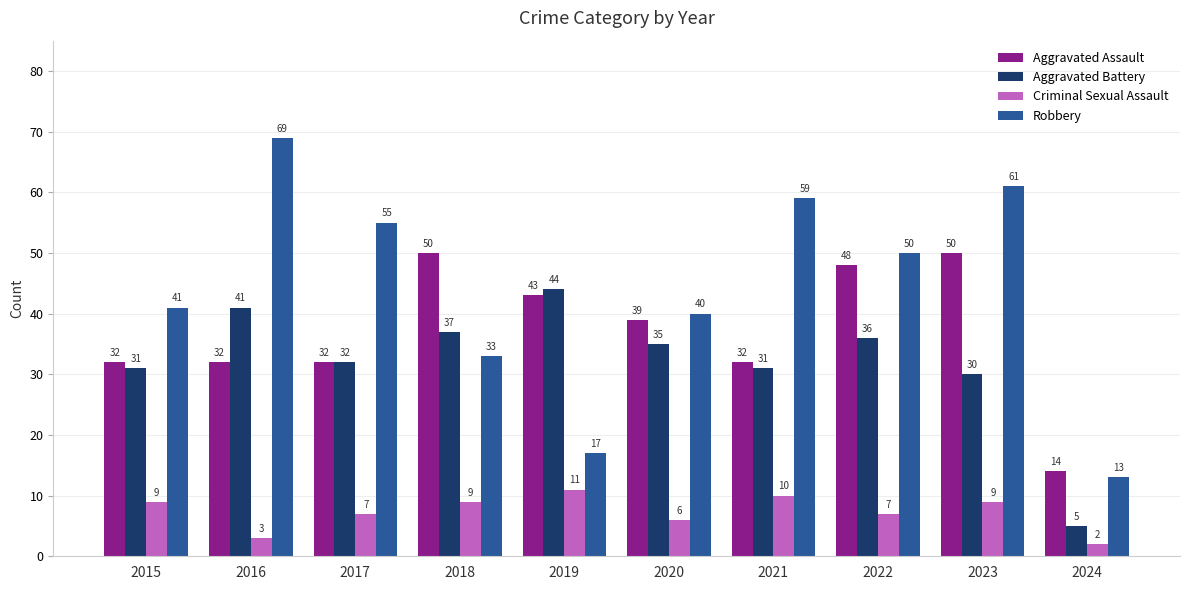

Count the number of categories in the chart.

10